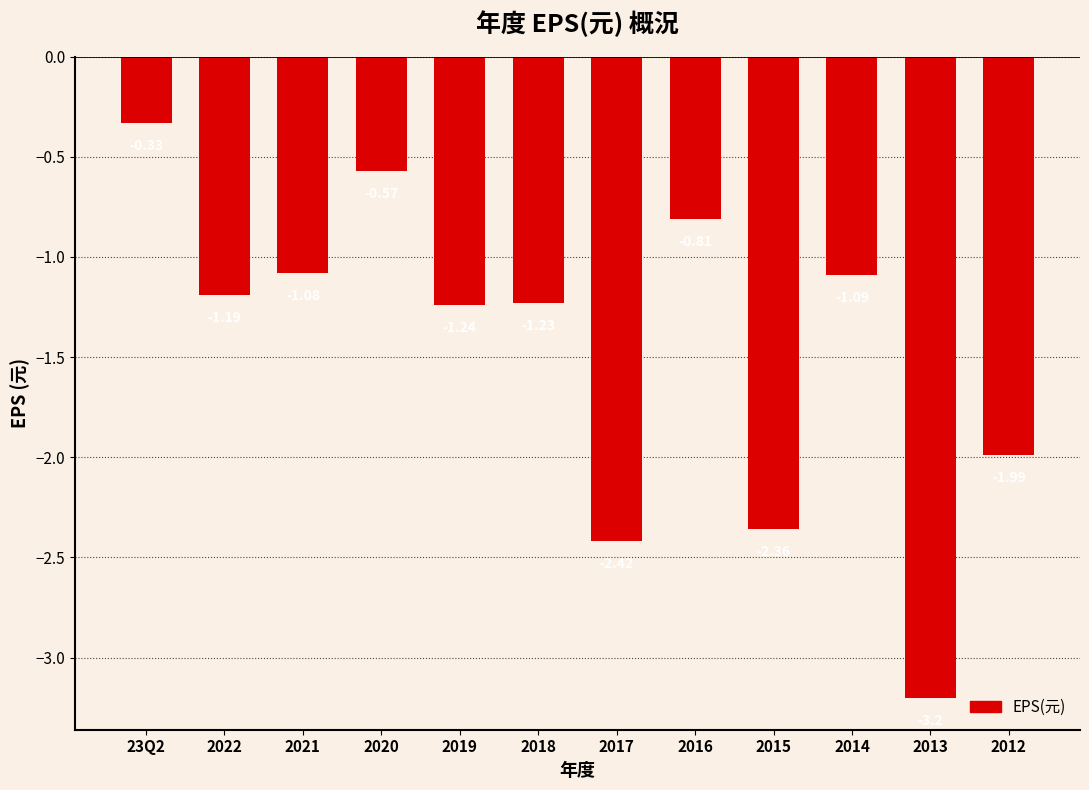

Is it true that the value at 2021 is -1.5?

False